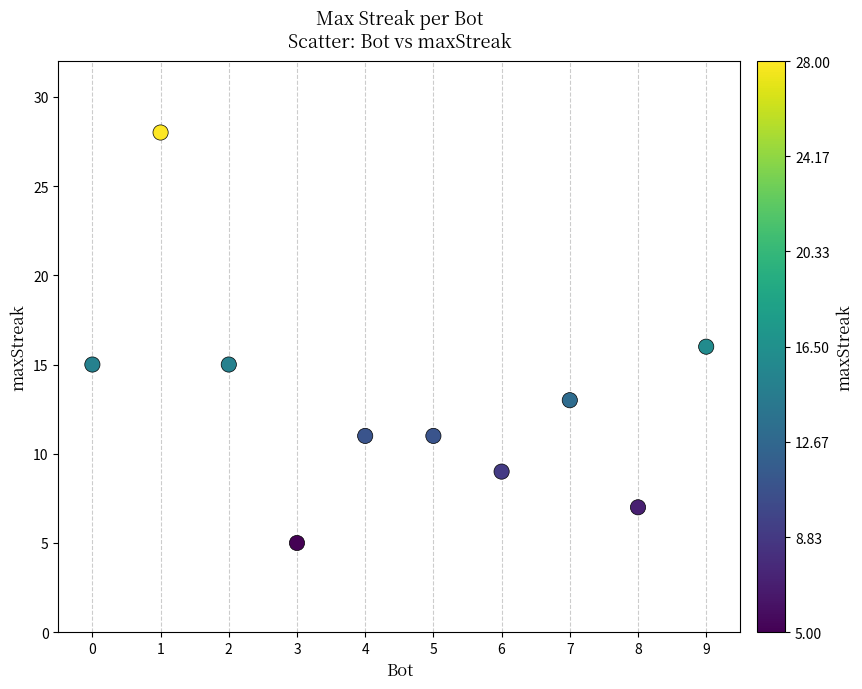

What is the range of Y values (max minus min)?

23